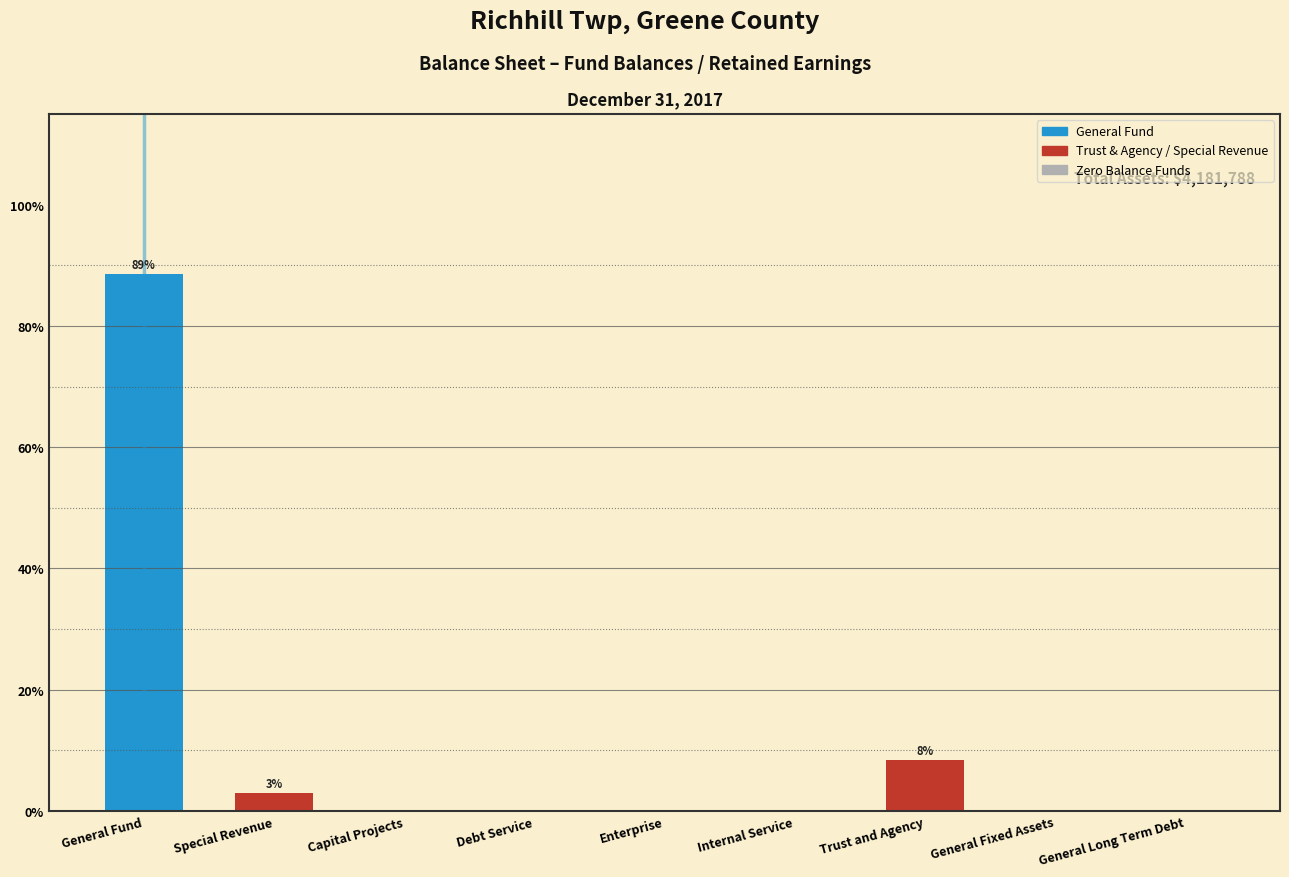

List the labels in order of value, largest first.

General Fund, Trust and Agency, Special Revenue, Capital Projects, Debt Service, Enterprise, Internal Service, General Fixed Assets, General Long Term Debt